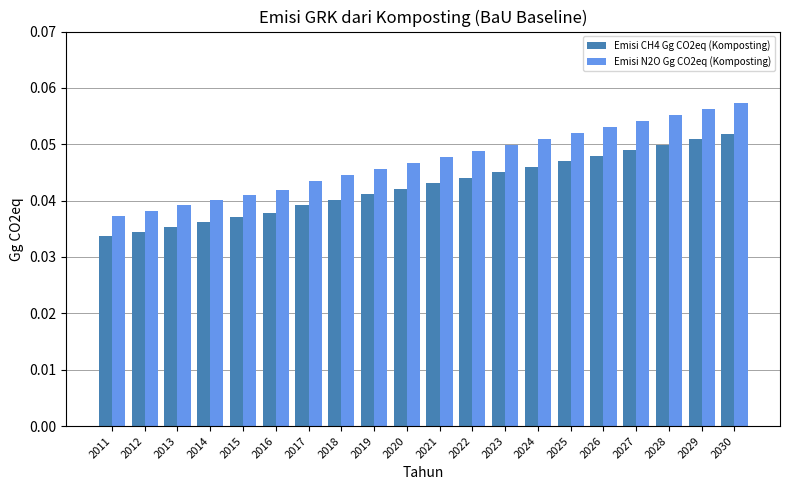

List the series in order of their overall mean, lowest first.

Emisi CH4 Gg CO2eq (Komposting), Emisi N2O Gg CO2eq (Komposting)